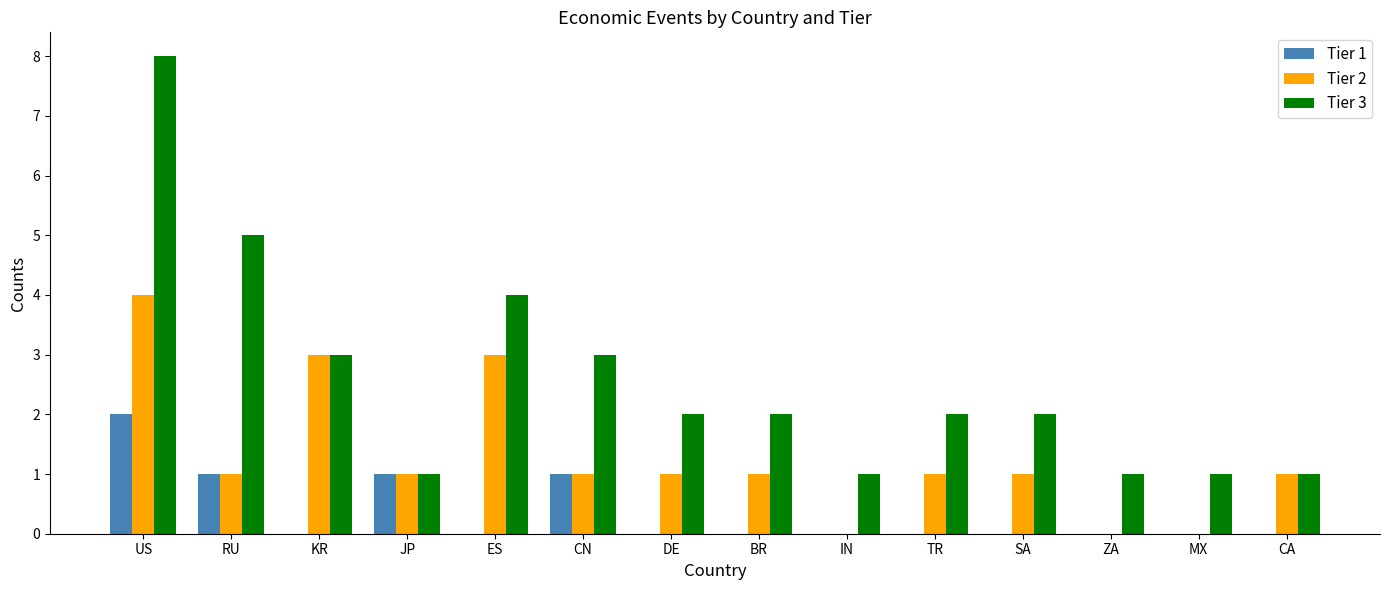

What is the total value across all series at DE?

3